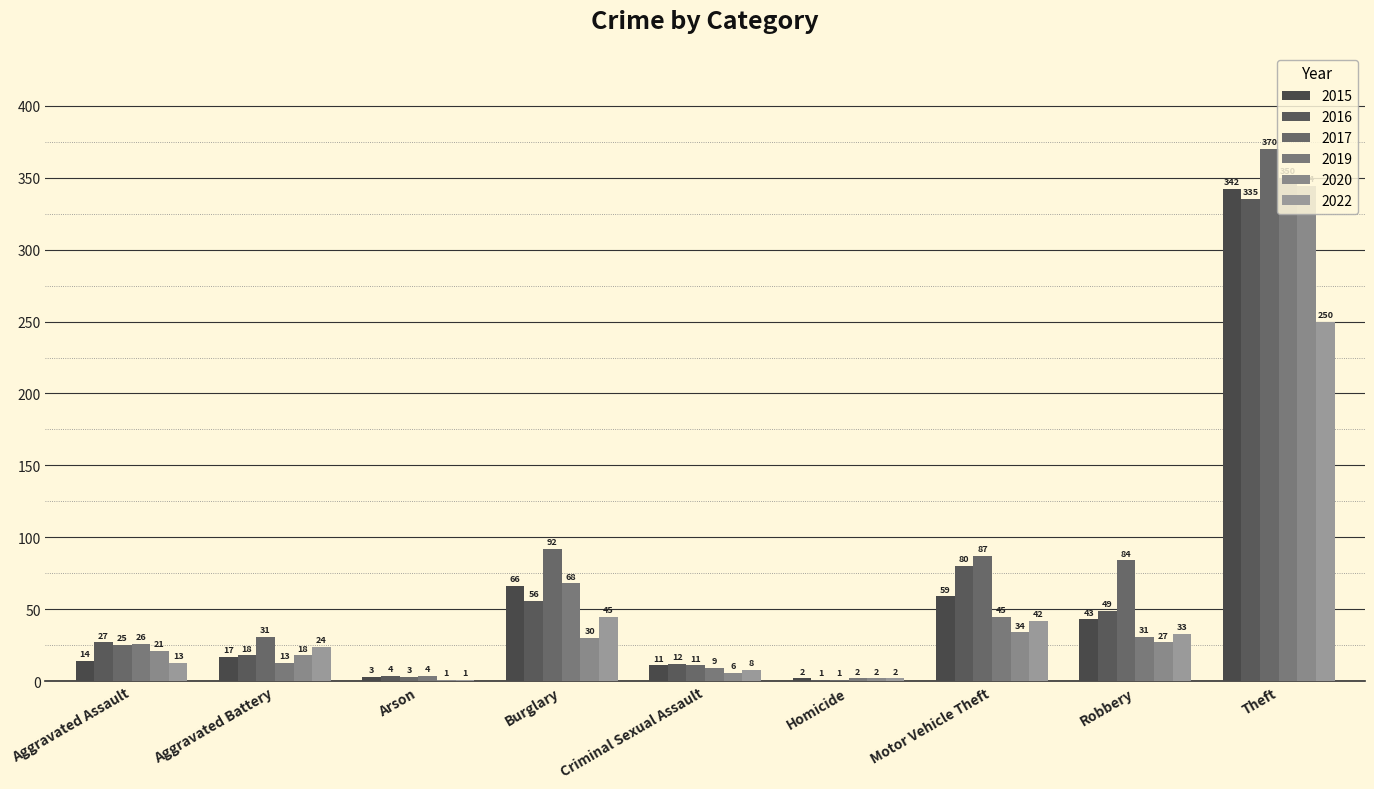

Which series has the largest total across all categories?

2017